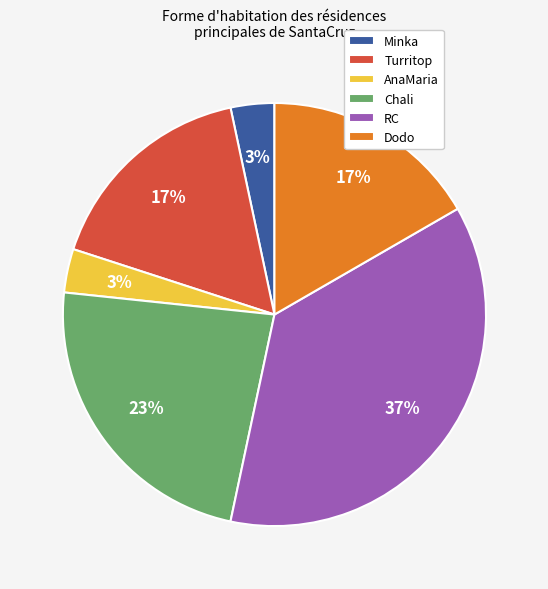

Does RC represent more than half of the total?

No